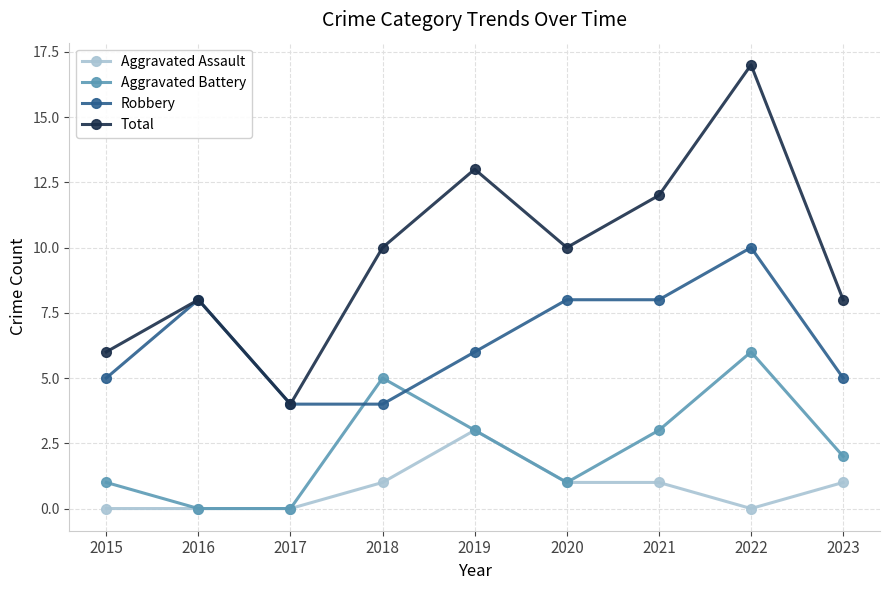

What is the total value across all series at 2015?

12